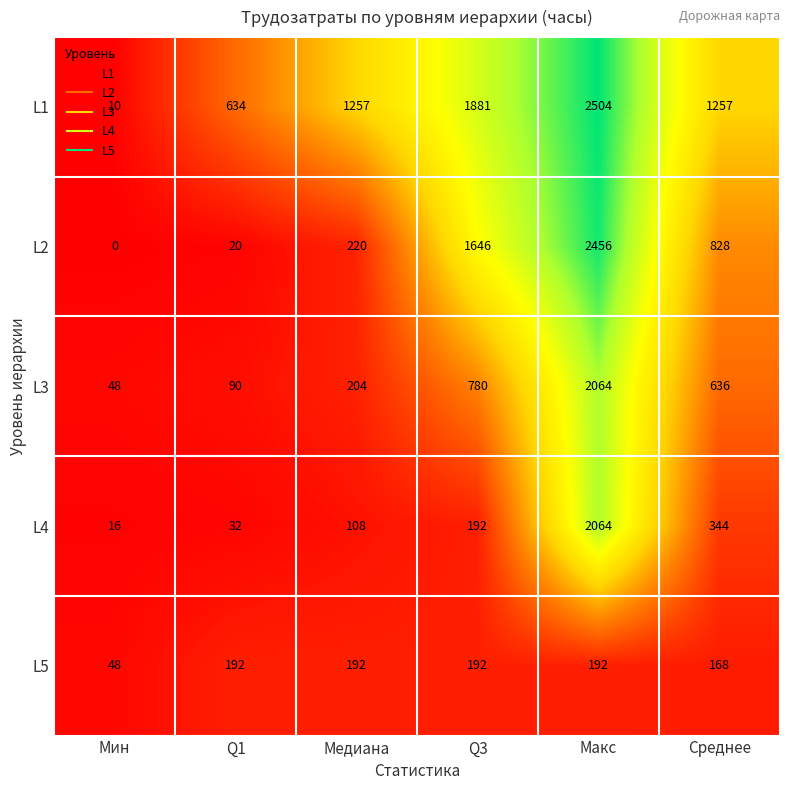

The L2 series shows 220 at Медиана. True or false?

True